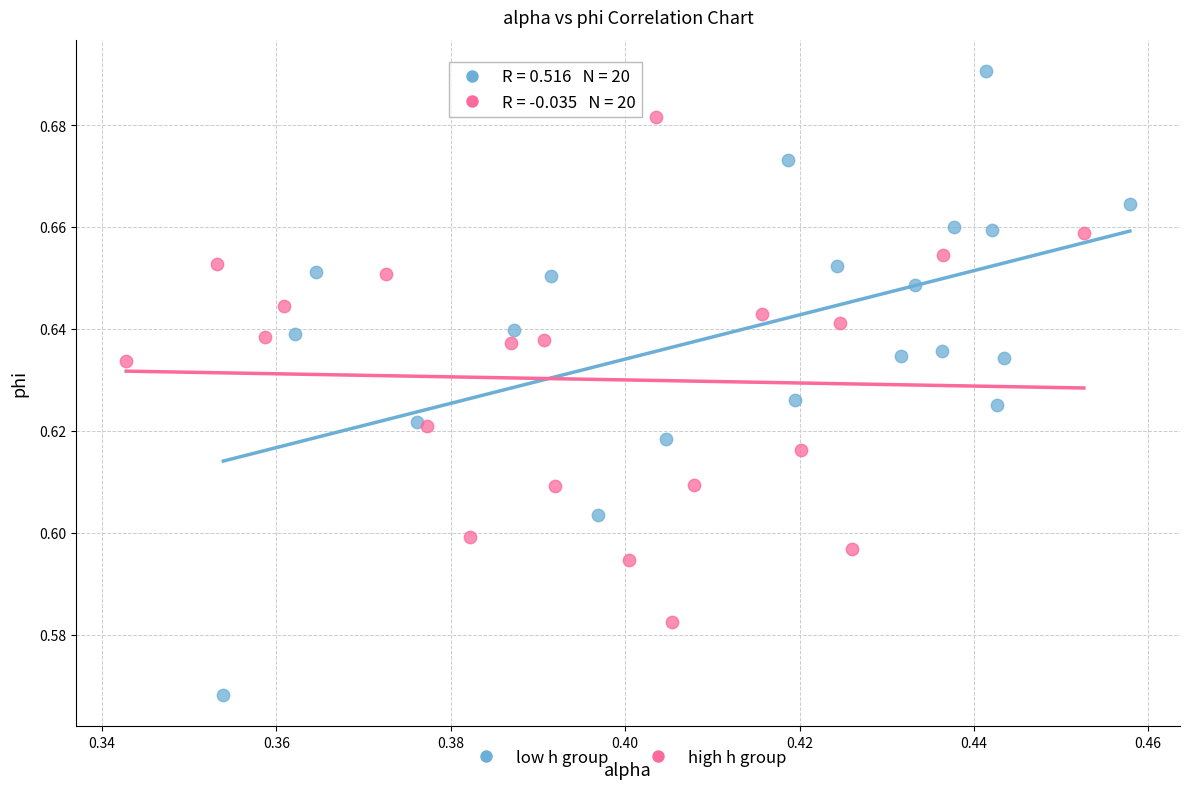

Which series has the largest Y range (max minus min)?

low h group